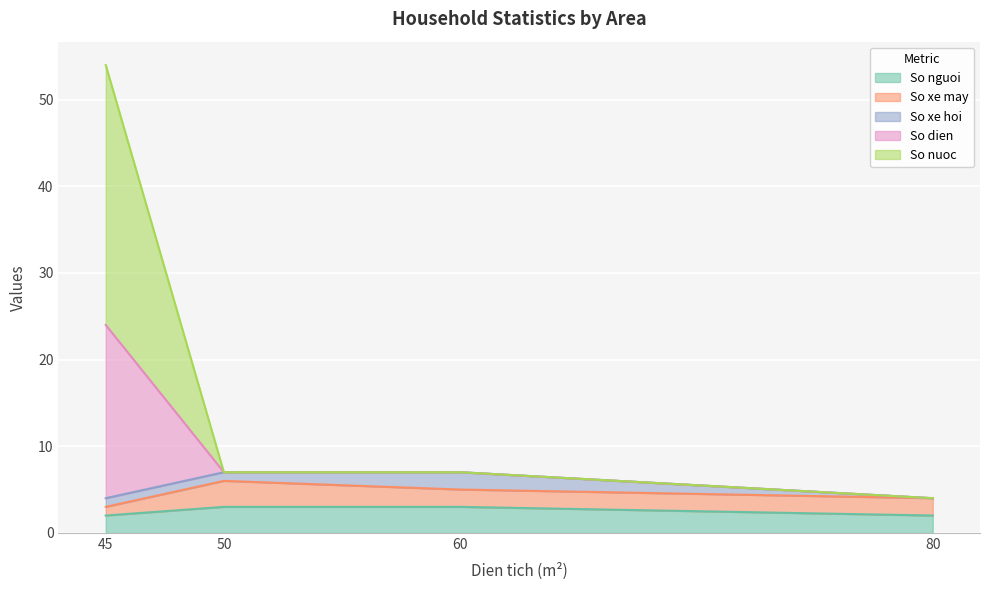

Is it true that So nguoi equals 2 at 80?

True